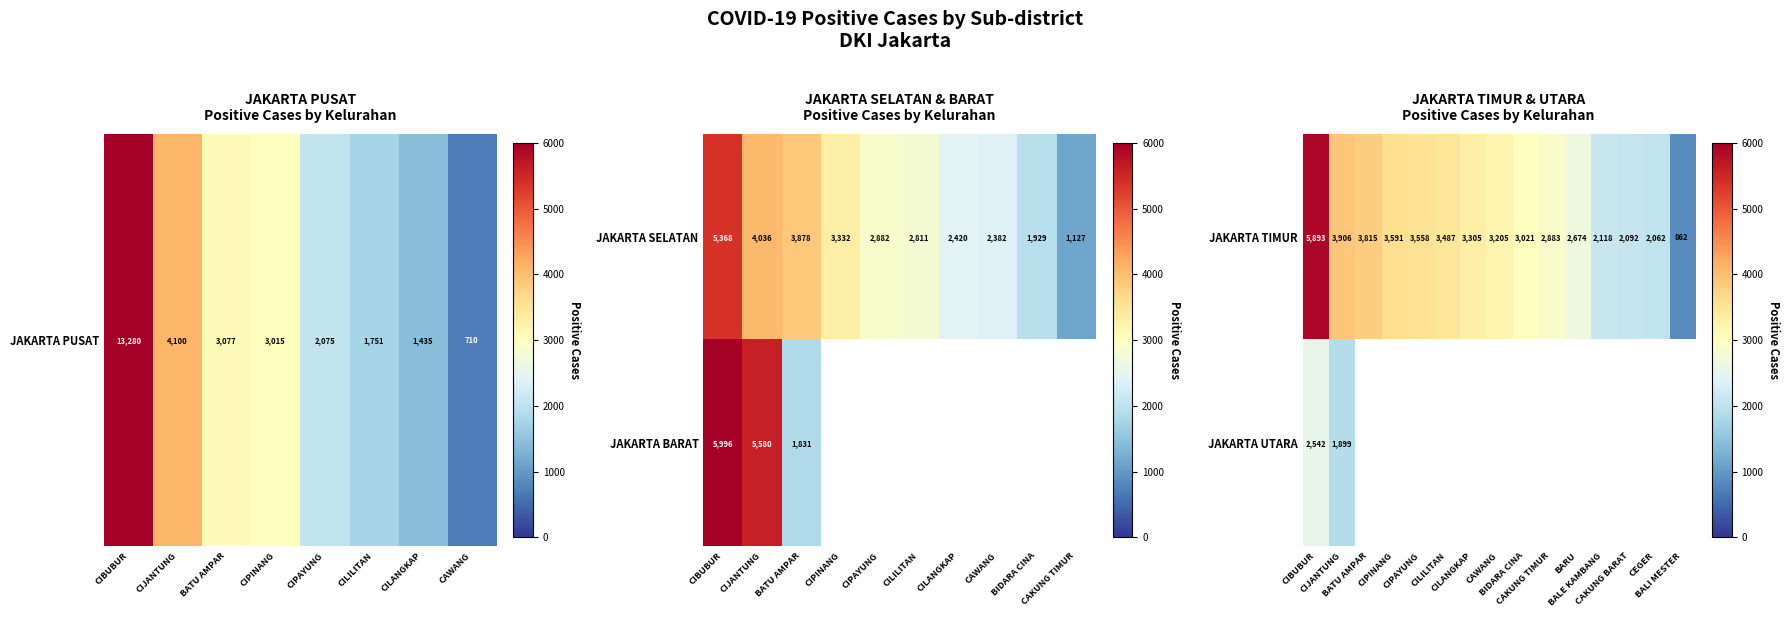

What is the average value of the JAKARTA TIMUR series?

3098